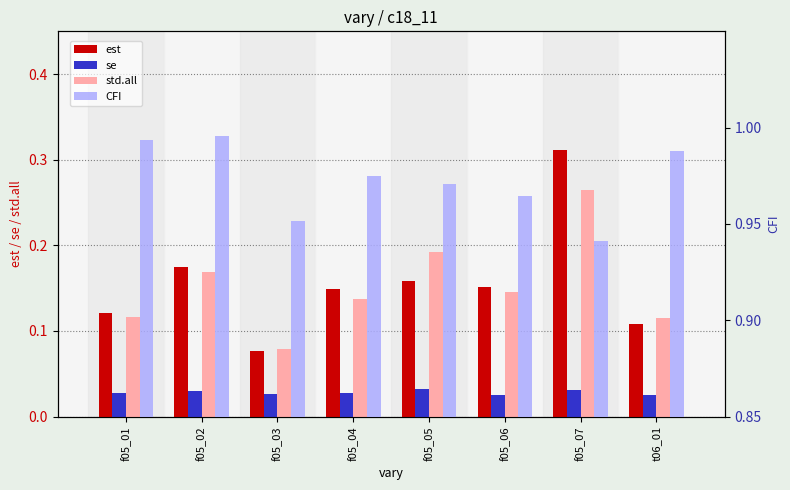

What is the difference between the highest and lowest values at f05_07?

0.9